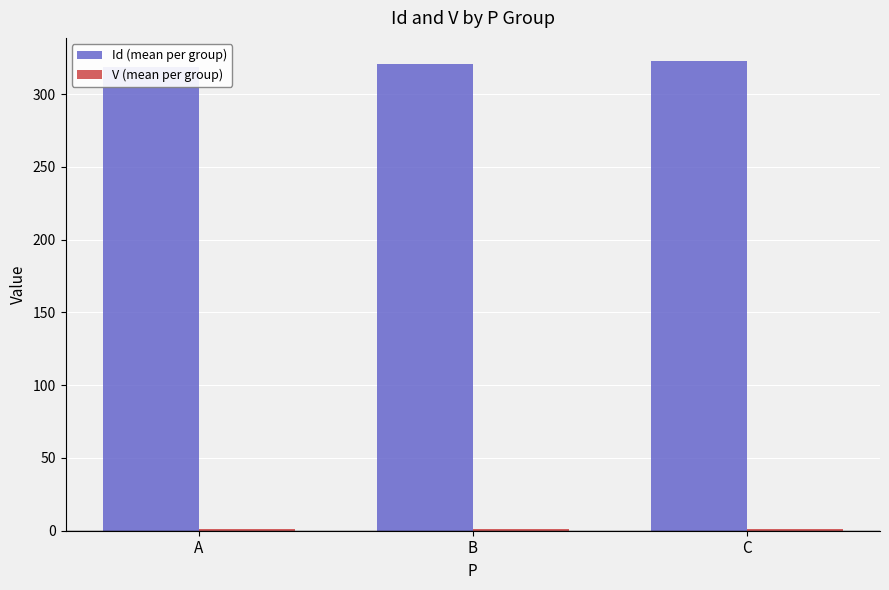

The V (mean per group) series shows 1.0 at C. True or false?

True